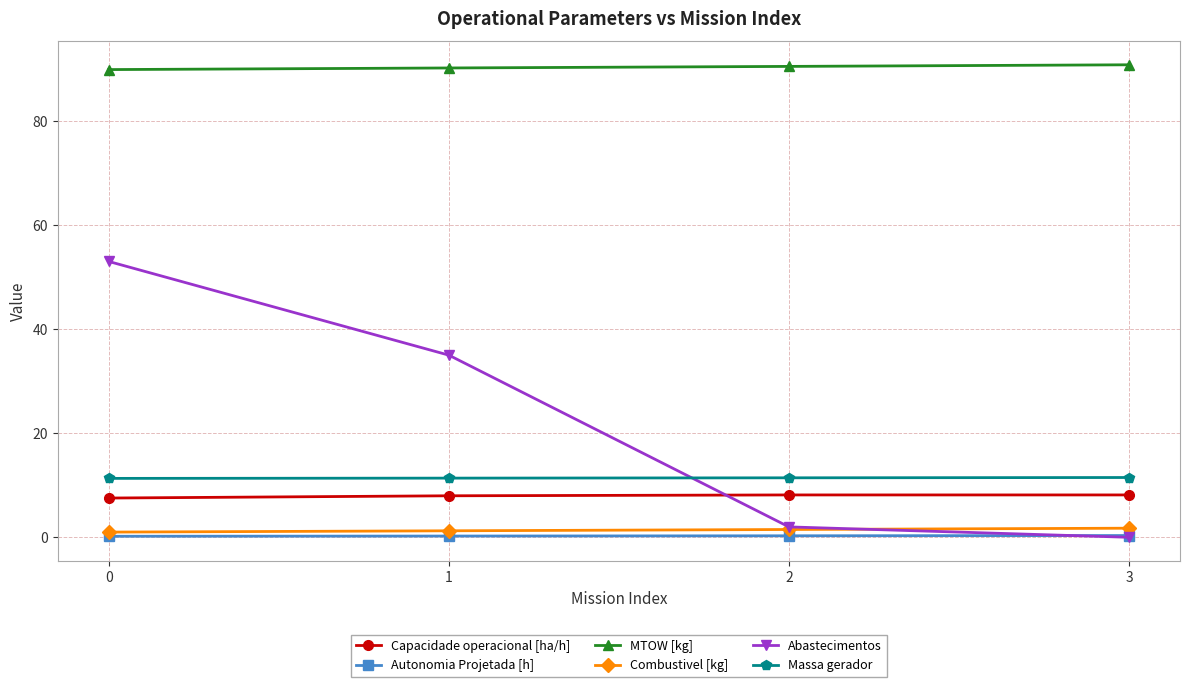

What are all the series names shown in the legend?

Capacidade operacional [ha/h], Autonomia Projetada [h], MTOW [kg], Combustivel [kg], Abastecimentos, Massa gerador